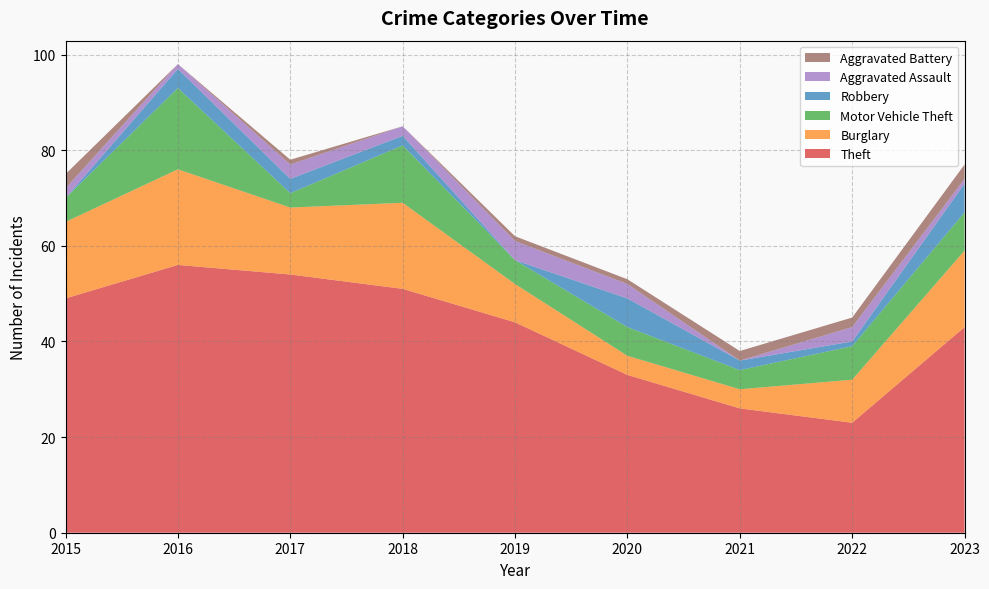

Reading left to right, transcribe all the data shown in this chart.

Theft: 2015=49	2016=56	2017=54	2018=51	2019=44	2020=33	2021=26	2022=23	2023=43
Burglary: 2015=16	2016=20	2017=14	2018=18	2019=8	2020=4	2021=4	2022=9	2023=16
Motor Vehicle Theft: 2015=5	2016=17	2017=3	2018=12	2019=5	2020=6	2021=4	2022=7	2023=8
Robbery: 2015=0	2016=4	2017=3	2018=2	2019=0	2020=6	2021=2	2022=1	2023=6
Aggravated Assault: 2015=2	2016=1	2017=3	2018=2	2019=4	2020=3	2021=0	2022=3	2023=1
Aggravated Battery: 2015=3	2016=0	2017=1	2018=0	2019=1	2020=1	2021=2	2022=2	2023=3